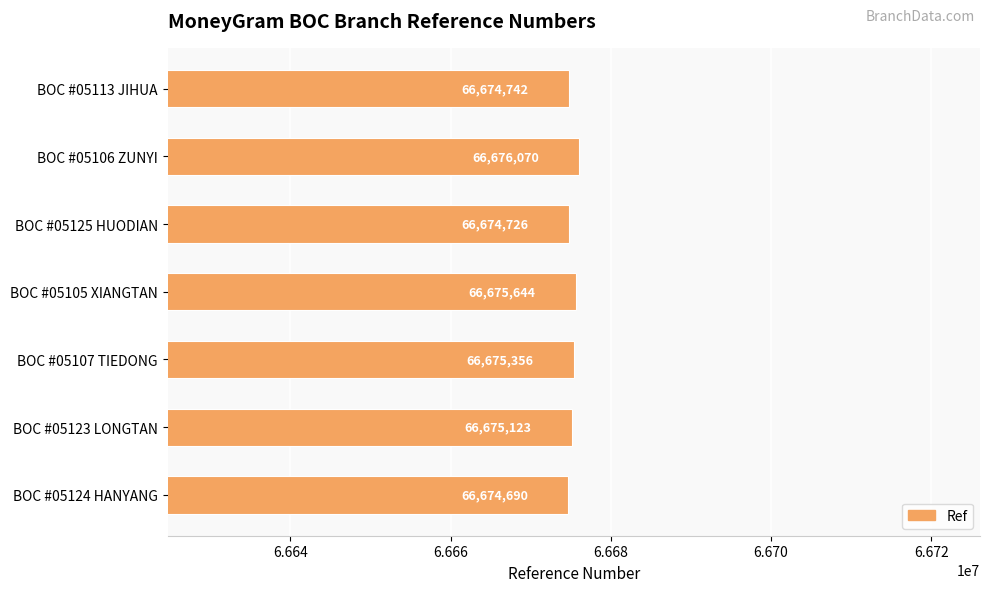

At which category does the chart reach its peak across all series?

BOC #05106 ZUNYI